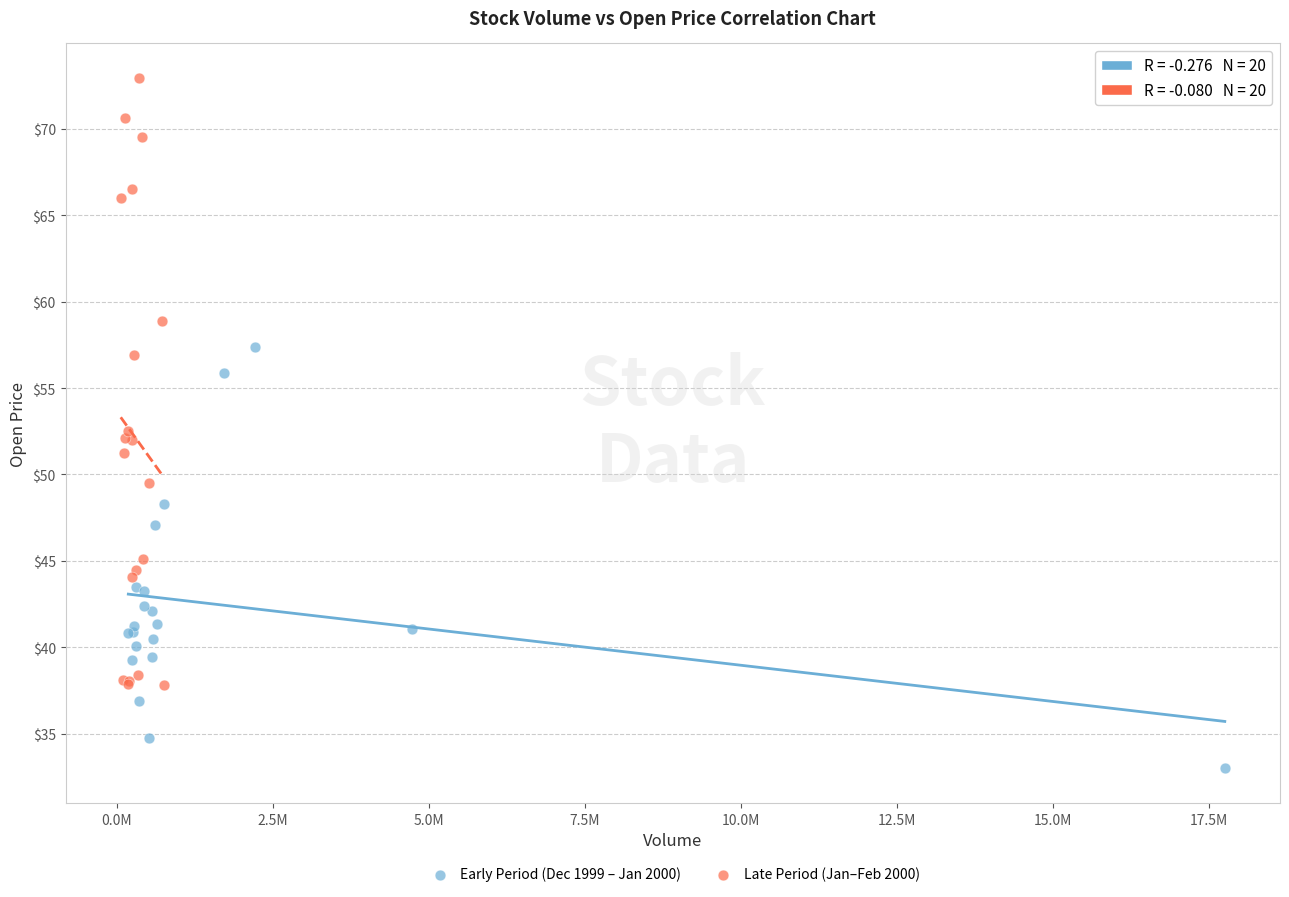

Which series reaches the maximum Y coordinate?

Late Period (Jan–Feb 2000)